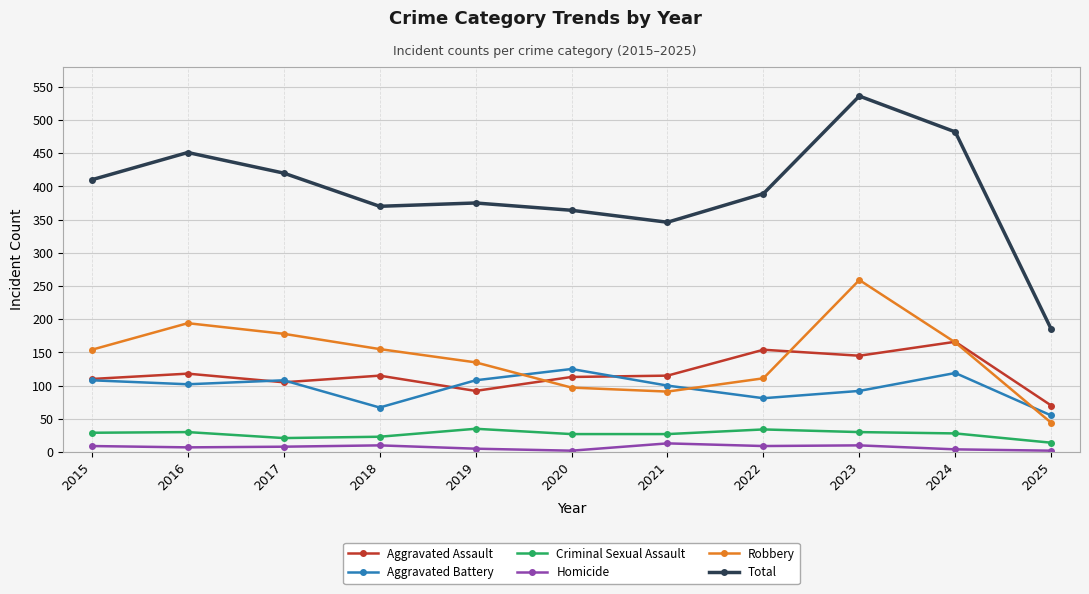

Where is the first local maximum for Total?

2016